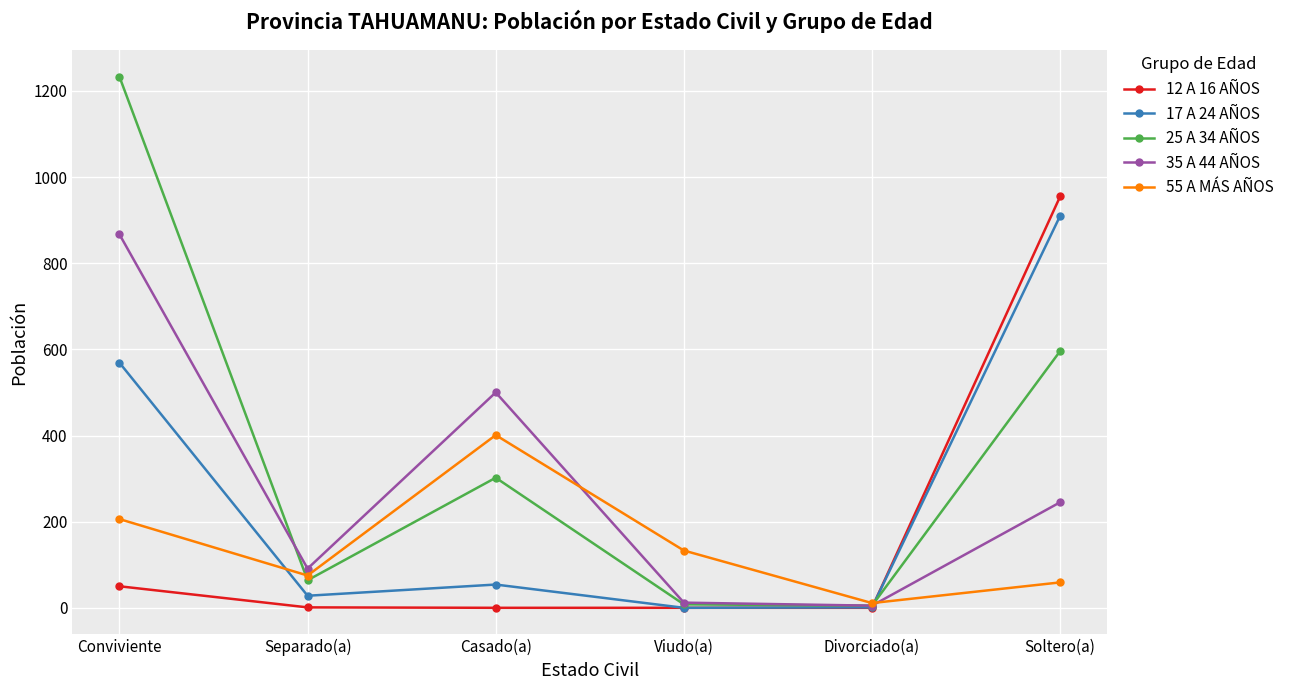

How many lines are shown in the chart?

5